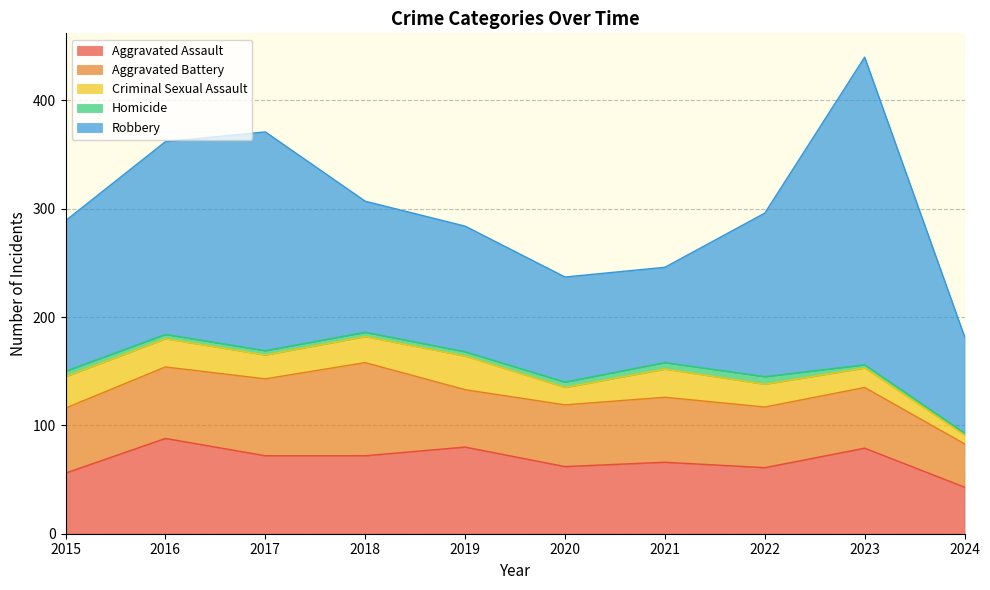

Which has a higher value, 2022 or 2023?

2023